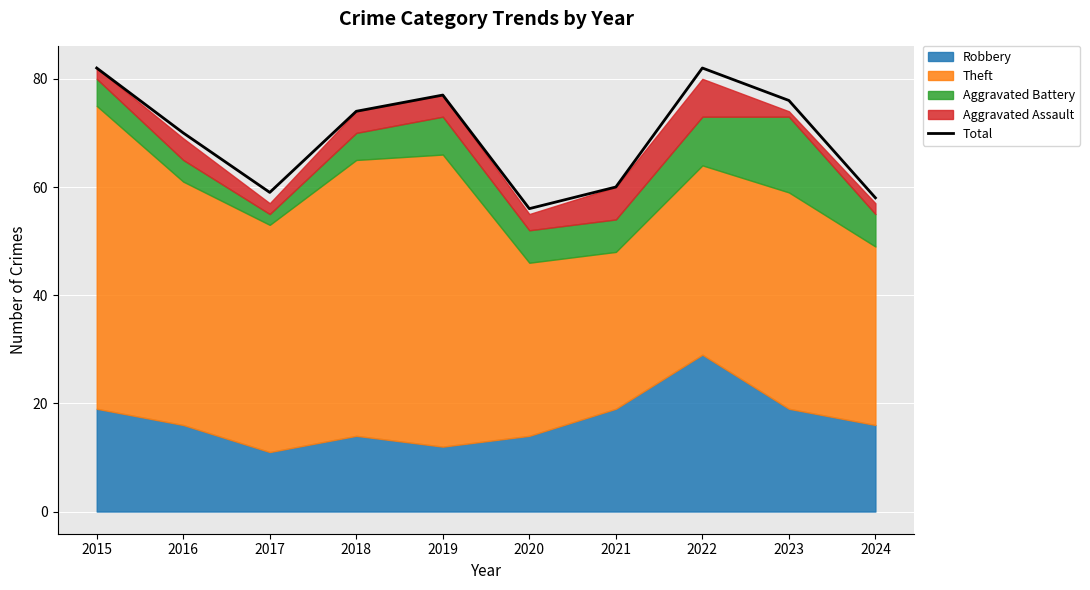

True or false: the data shows 77 at 2019.

True